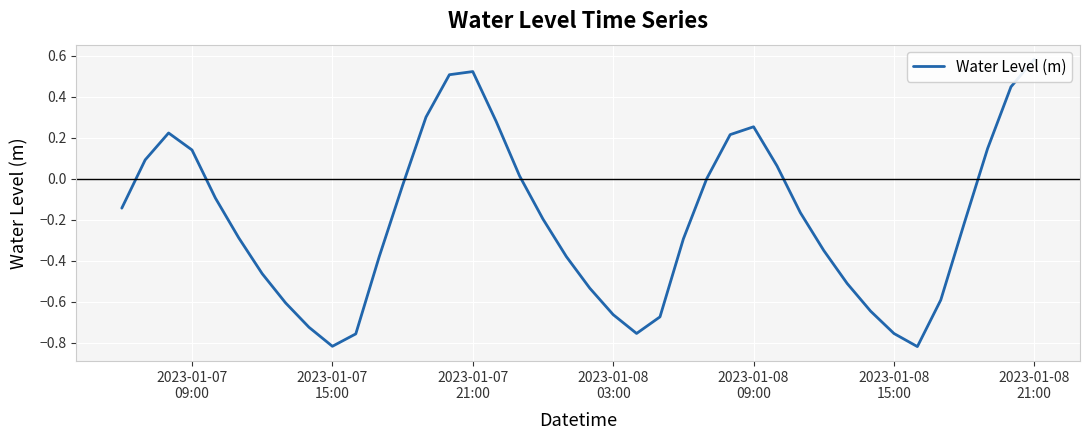

What is the minimum value shown in the chart?

-0.8